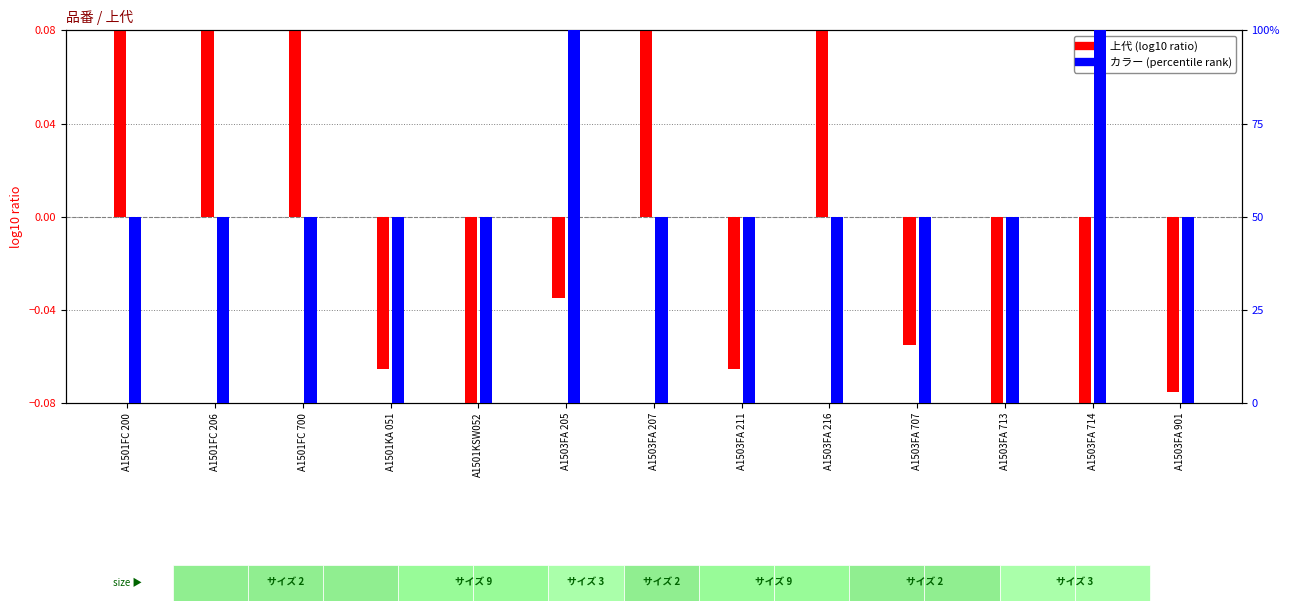

Reading right to left, list all the values displayed in this chart.

上代 (log10 ratio): -0.1	-0.2	-0.2	-0.1	0.1	-0.1	0.2	-0.0	-0.2	-0.1	0.2	0.2	0.2
カラー (percentile rank): 50.0	100.0	50.0	50.0	50.0	50.0	50.0	100.0	50.0	50.0	50.0	50.0	50.0